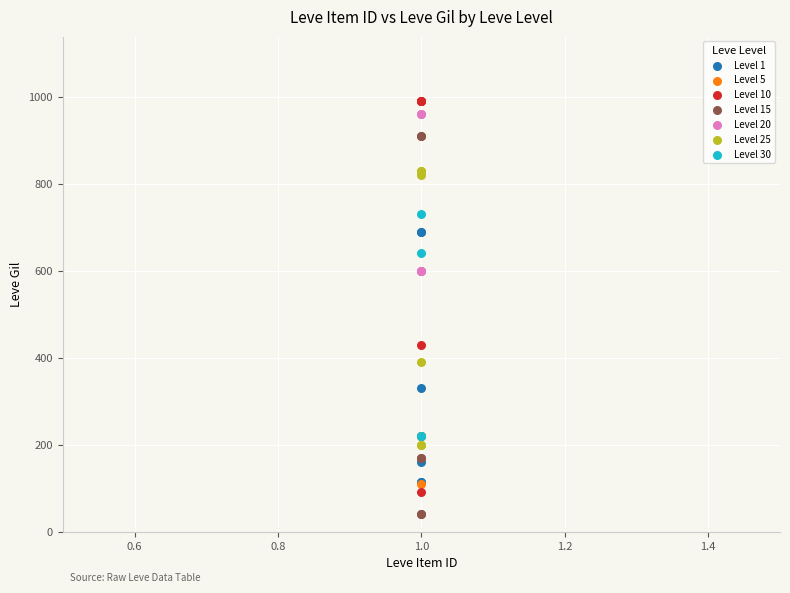

What are all the series names shown in the legend?

Level 1, Level 5, Level 10, Level 15, Level 20, Level 25, Level 30